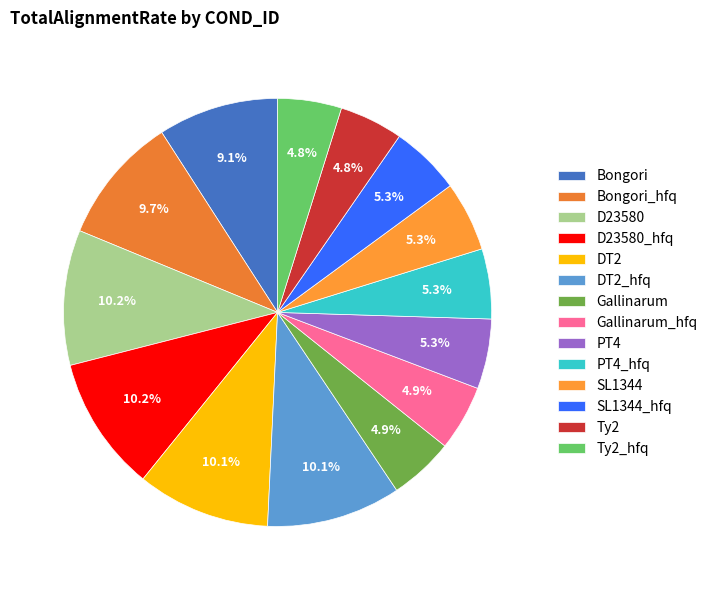

How many segments does this pie chart have?

14